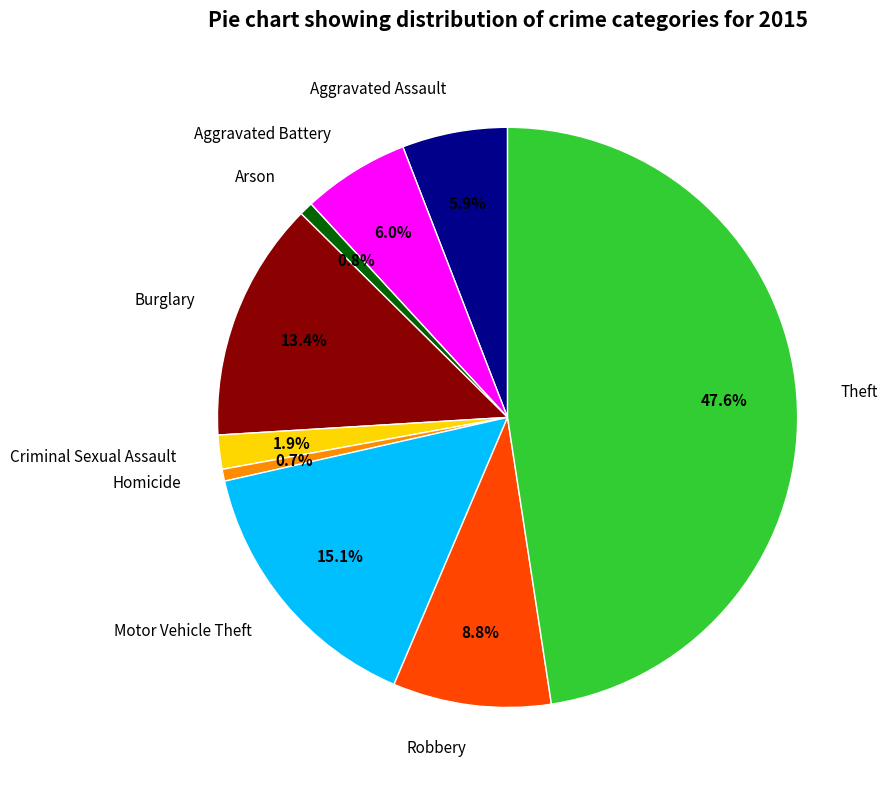

What percentage is the Aggravated Assault slice, to the nearest percent?

6%